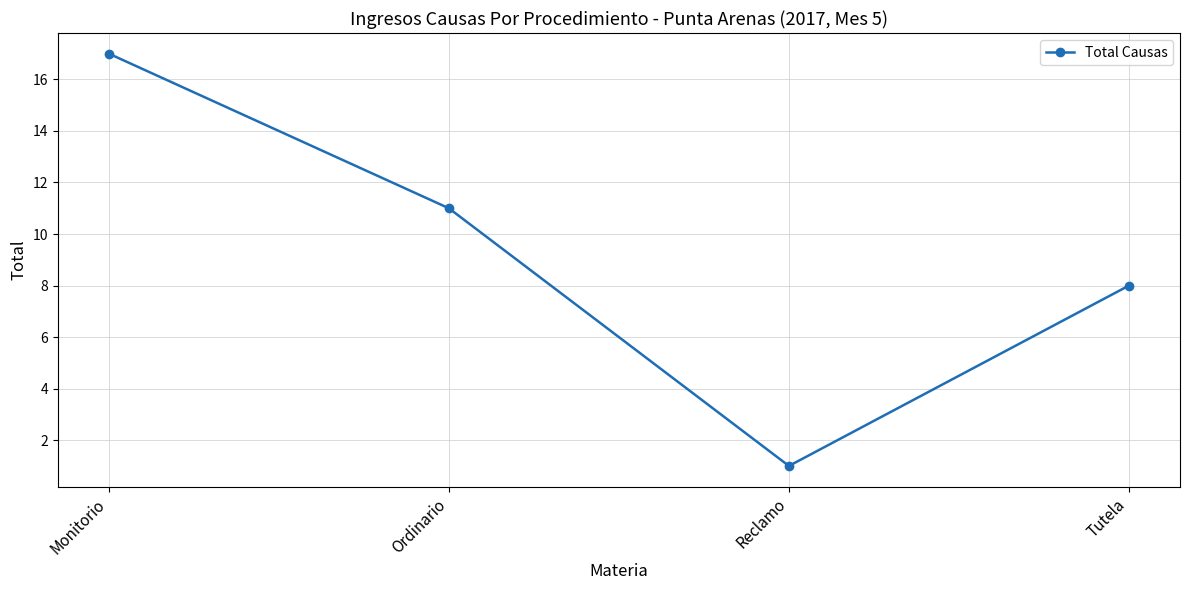

True or false: the data has more than 2 interior local peaks.

False